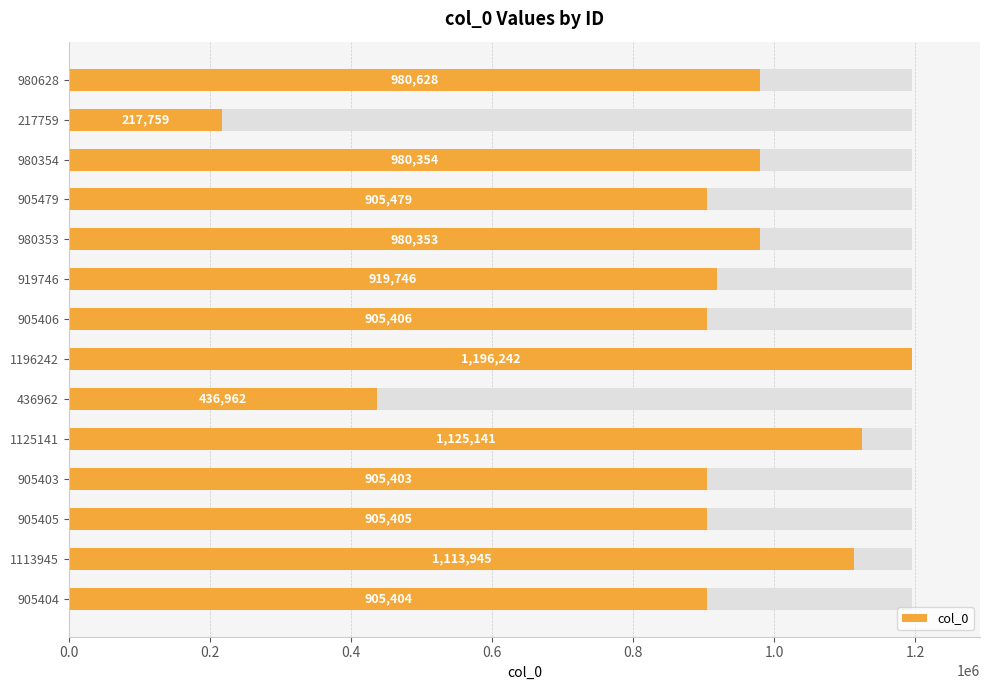

What is the greatest value displayed?

1196242